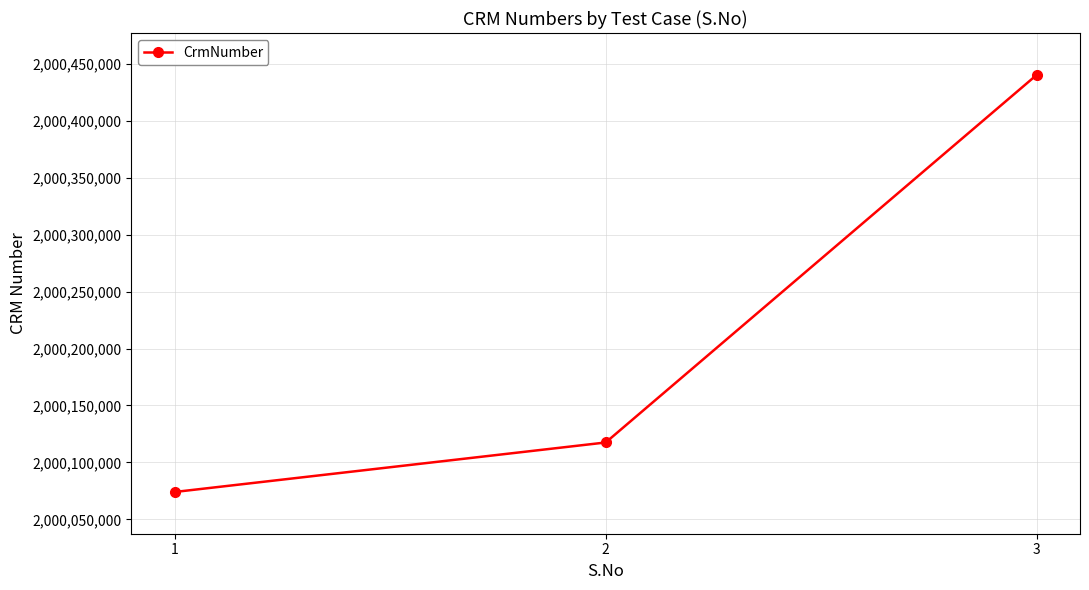

What is the difference between the values at 2 and 1?

43465